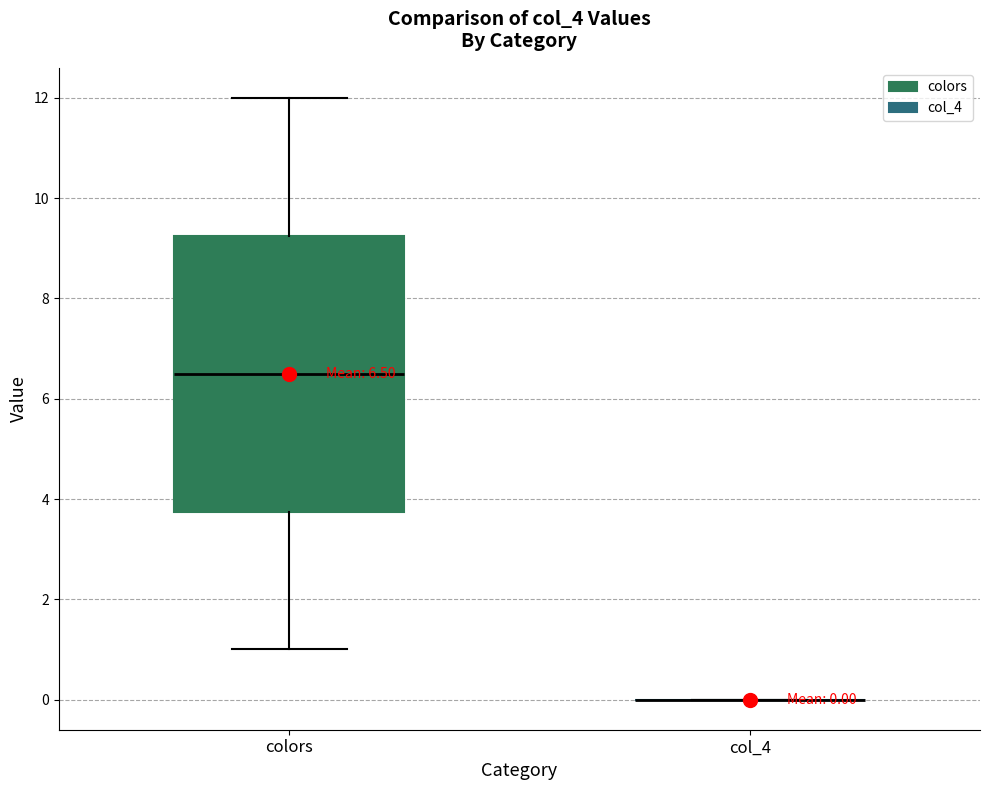

Which box is the tallest, from its lower edge to its upper edge?

colors